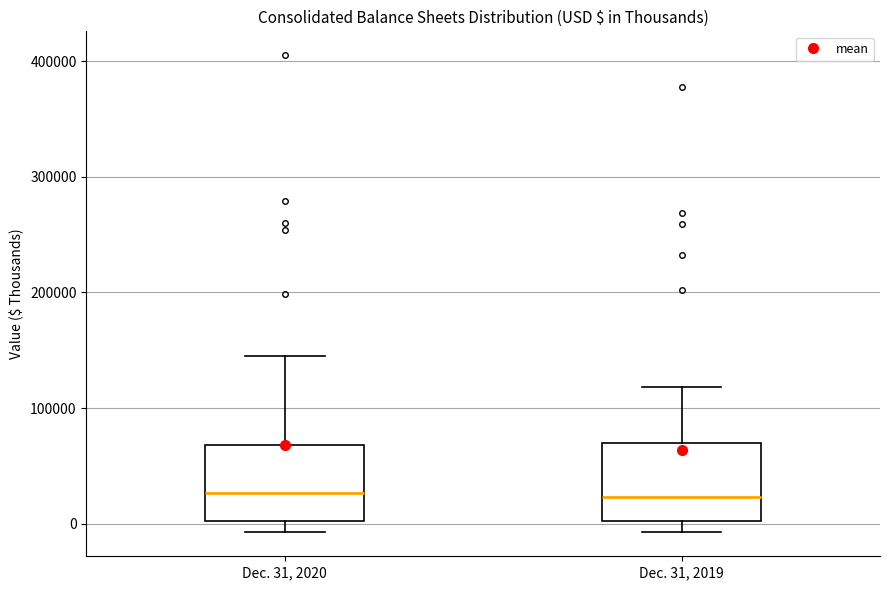

Reading left to right, read every box against the y-axis: the position of its median line, the range the box covers, and the ends of its whiskers. The values are not printed on the chart, so give them approximately, as read against the axis.

Dec. 31, 2020: median 30000, box 0 to 70000, whiskers -10000 to 150000
Dec. 31, 2019: median 20000, box 0 to 70000, whiskers -10000 to 120000